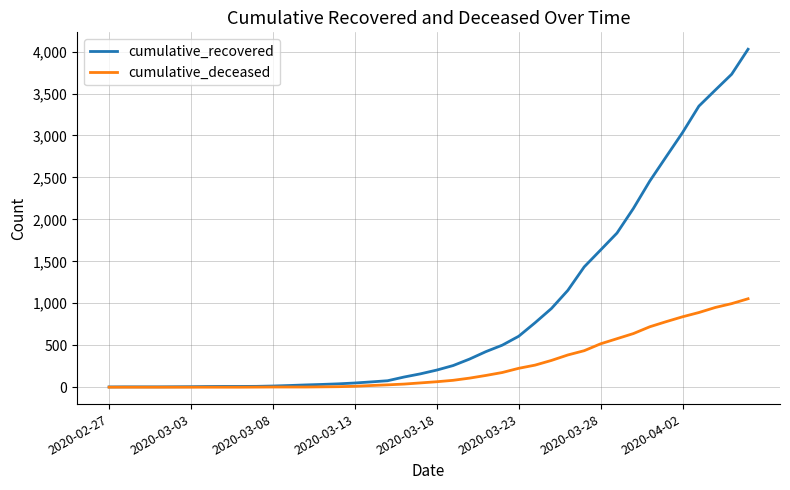

List the series in order of their overall mean, lowest first.

cumulative_deceased, cumulative_recovered